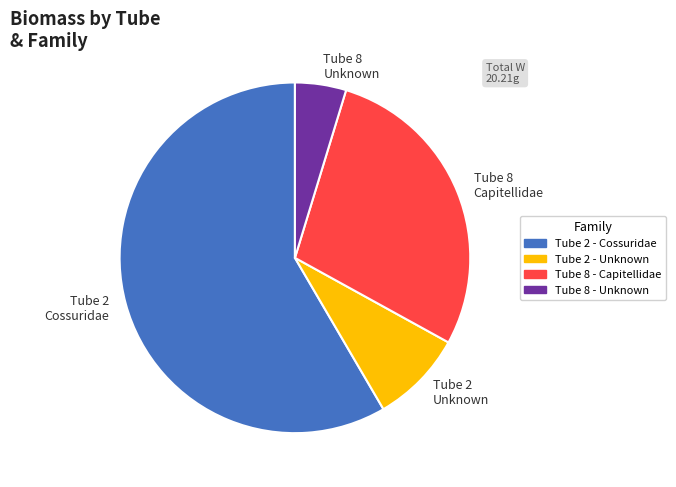

True or false: Tube 2 Cossuridae accounts for 73% of the total.

False